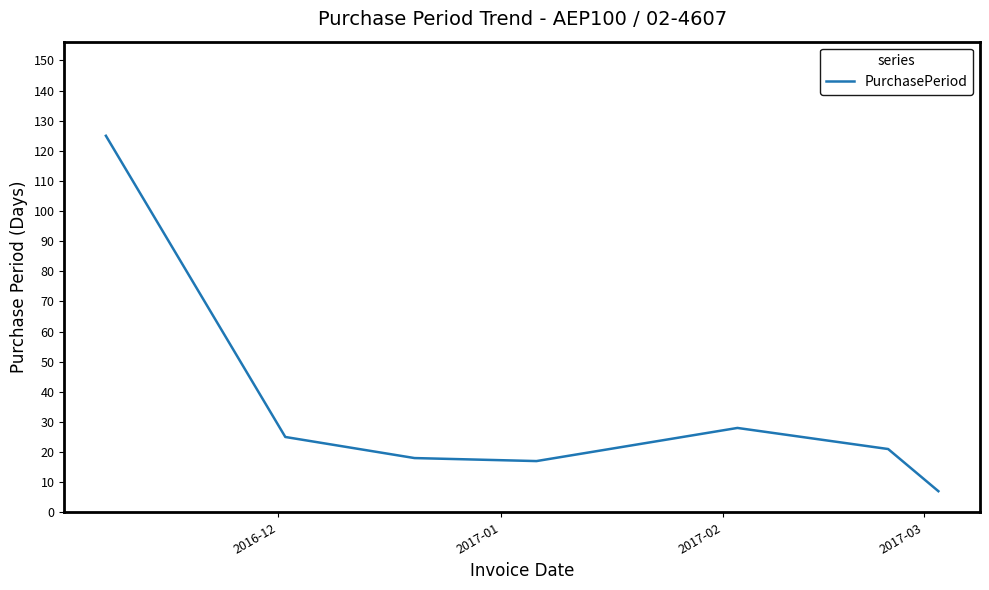

What is the average value?

34